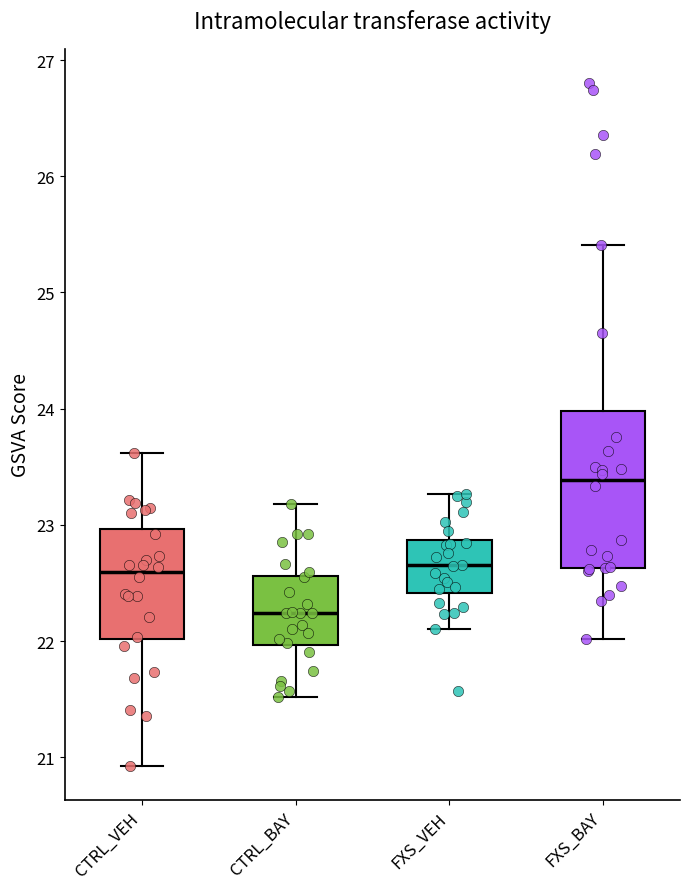

Where is the upper edge of the box for FXS_VEH on the y-axis? The values are not printed on the chart, so give them approximately, as read against the axis.

22.9